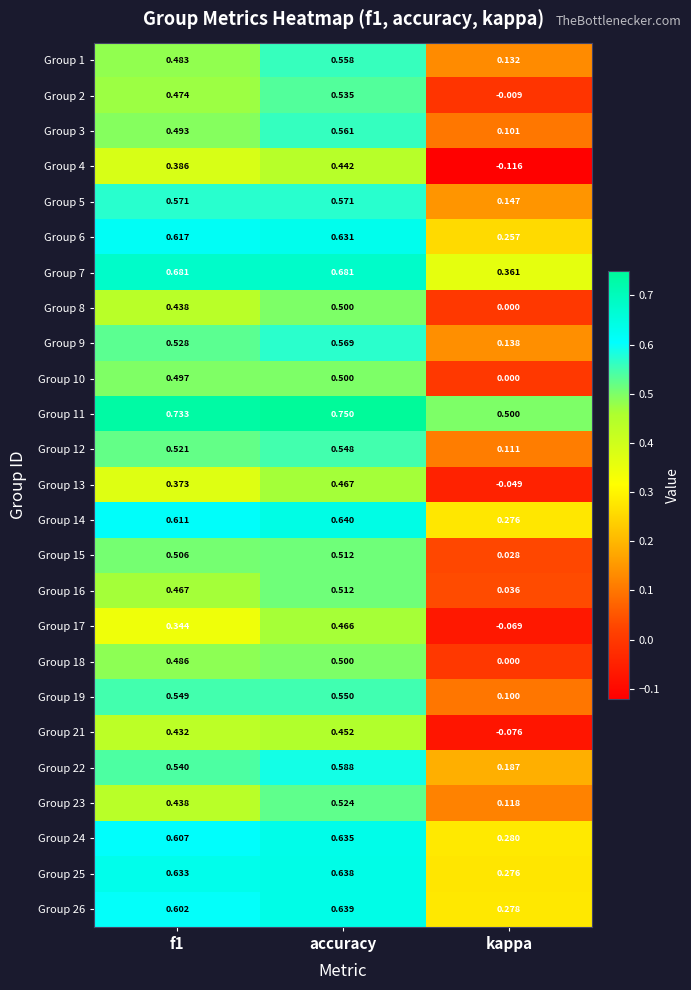

At which category is the sum across all series the highest?

accuracy